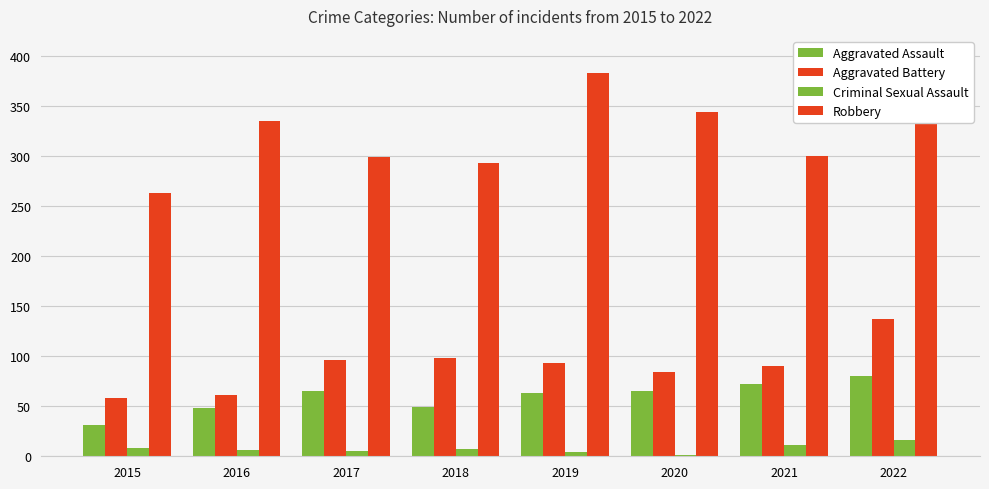

At how many categories does at least one series exceed 17?

8